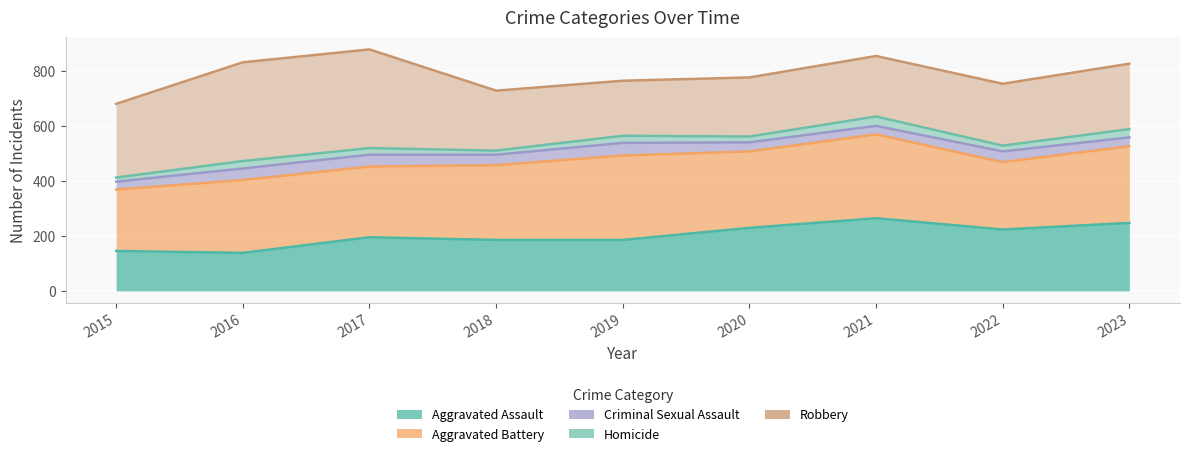

At which category does Aggravated Battery reach its first local peak?

2021